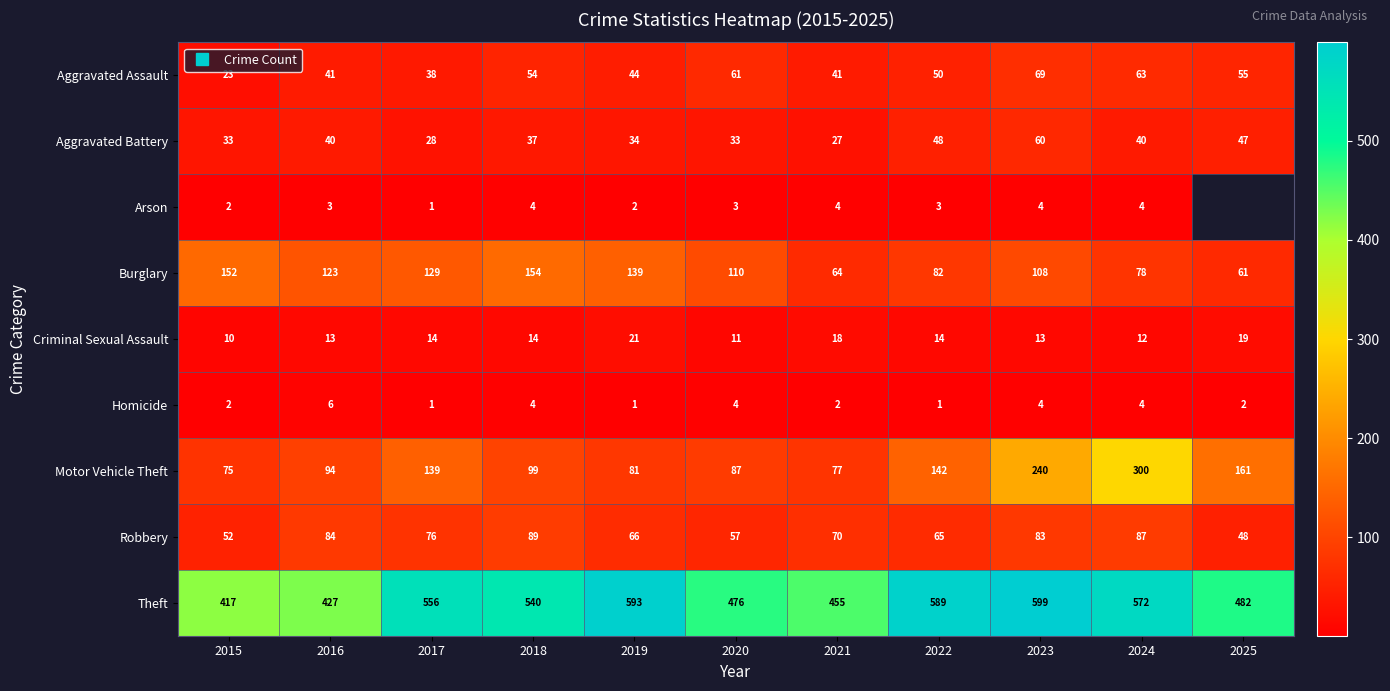

Count the number of categories in the chart.

11